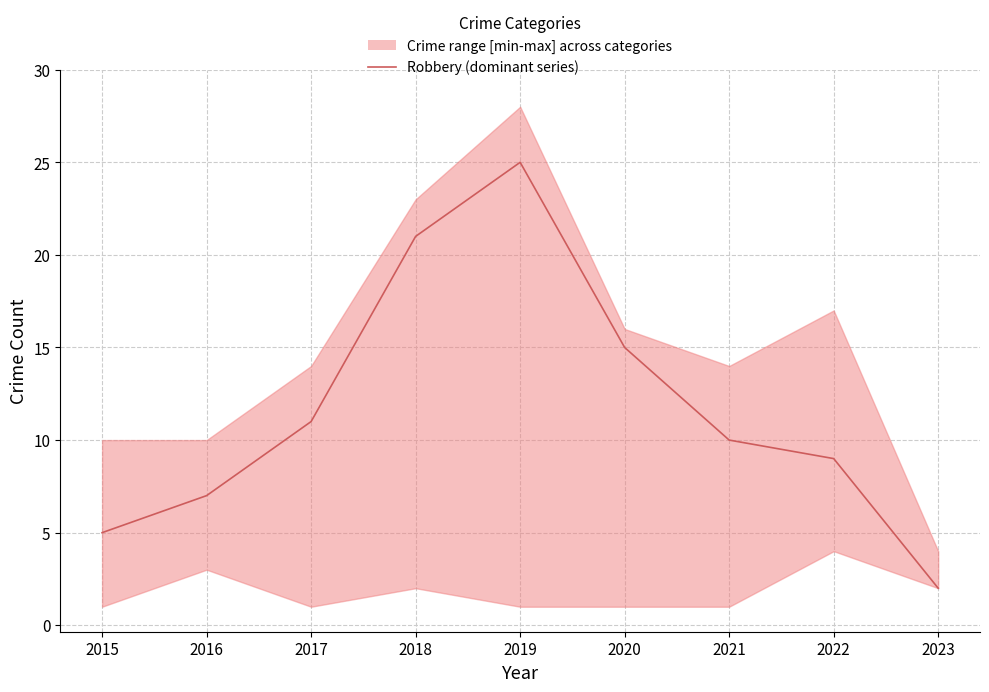

What is the greatest value displayed?

25